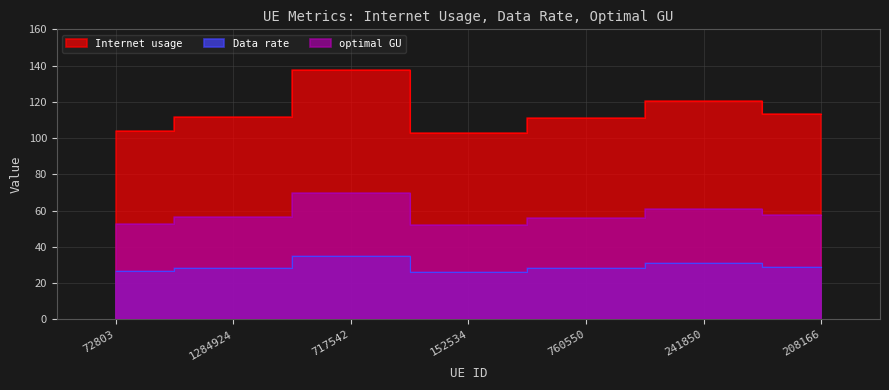

What is the highest value of the Internet usage series?

137.8